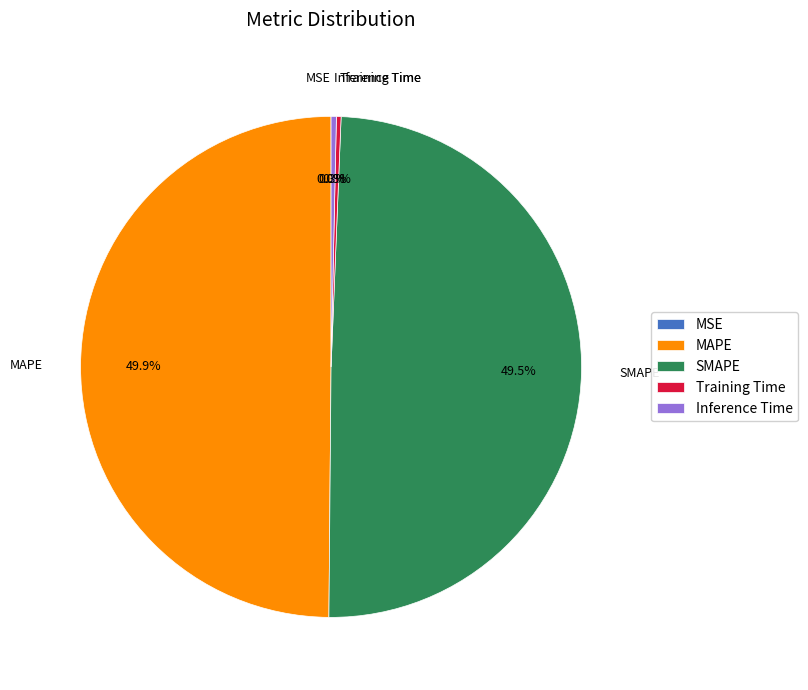

What is the total percentage of Inference Time and SMAPE?

49.8%